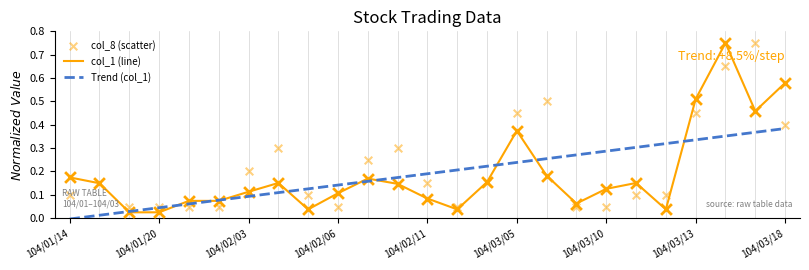

At how many categories does at least one series exceed 0?

25